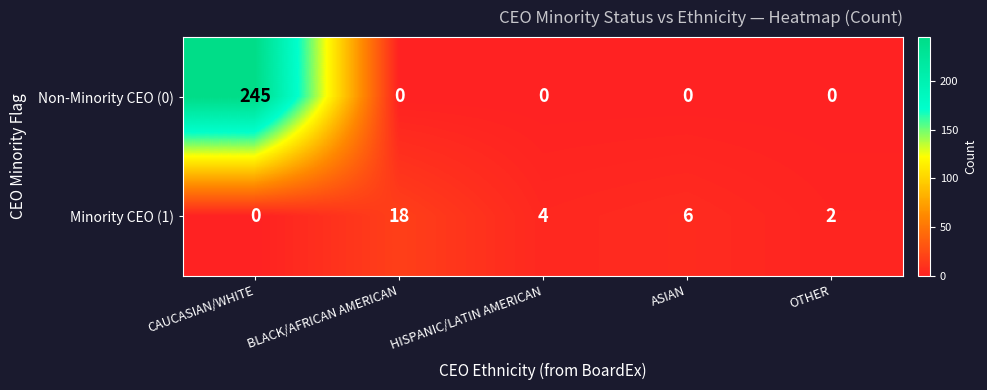

What is the approximate value of Minority CEO (1) at BLACK/AFRICAN AMERICAN?

18